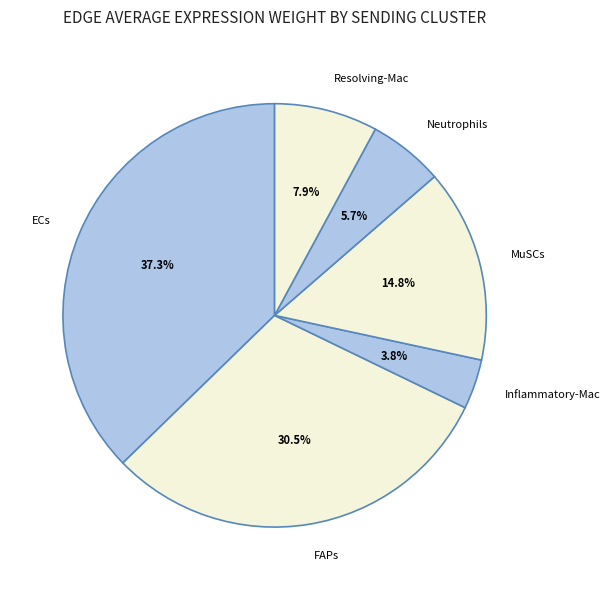

Rank the categories by value from lowest to highest.

Inflammatory-Mac, Neutrophils, Resolving-Mac, MuSCs, FAPs, ECs